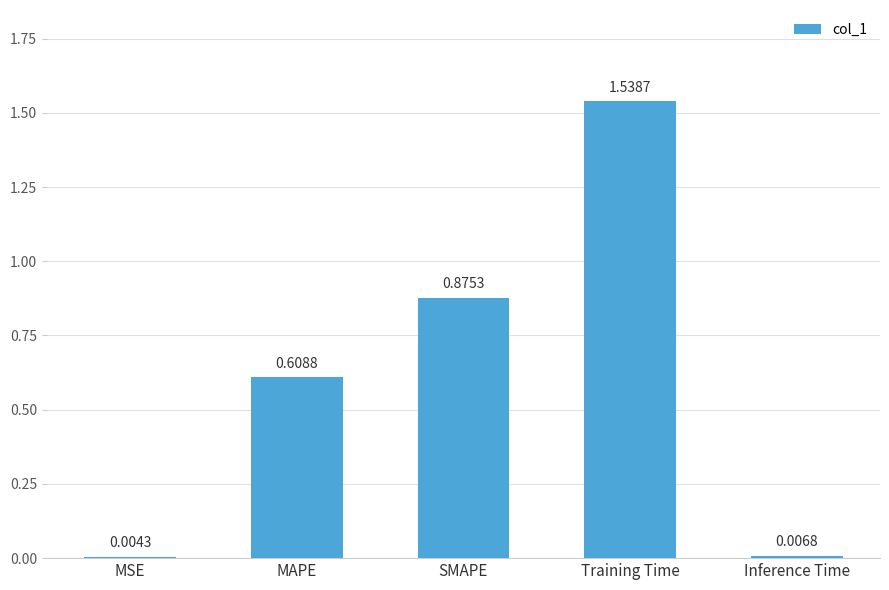

Where is the data nearest to the value 0?

MSE